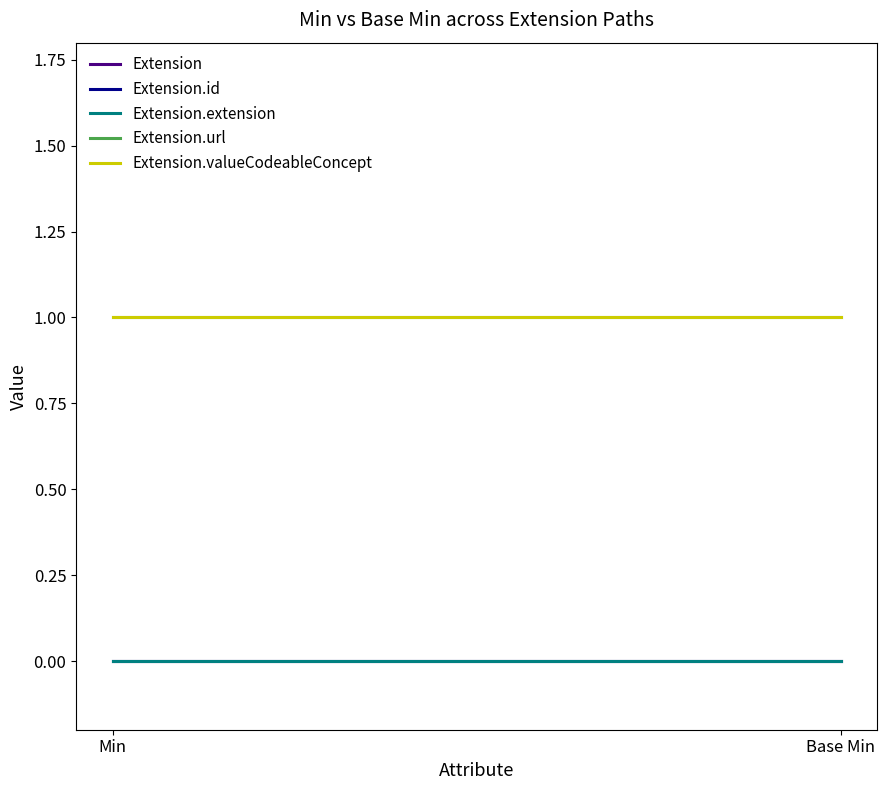

Rank the categories by Extension value from highest to lowest.

Min, Base Min